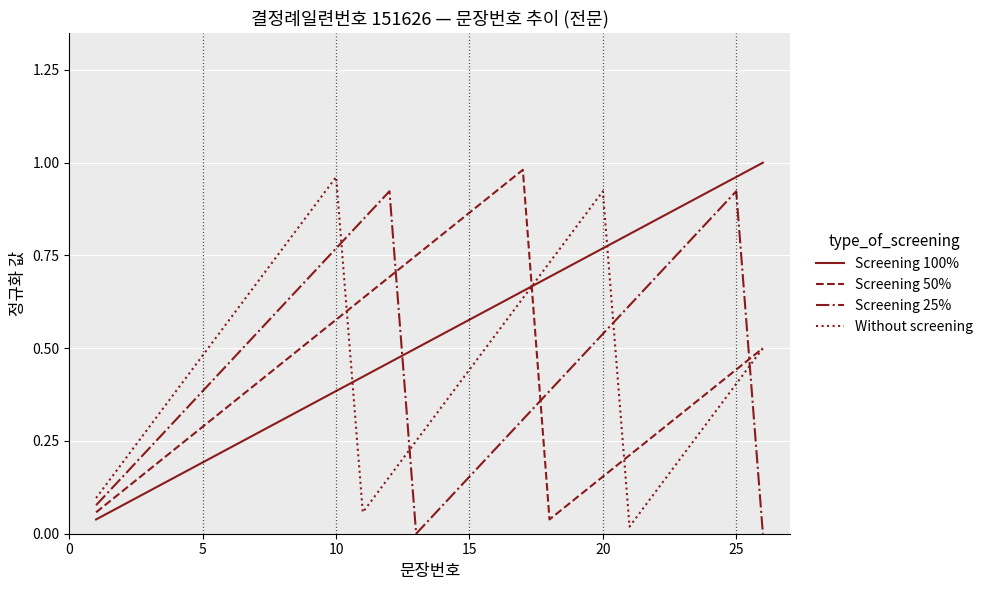

True or false: Screening 50% and Screening 100% intersect in this chart.

True